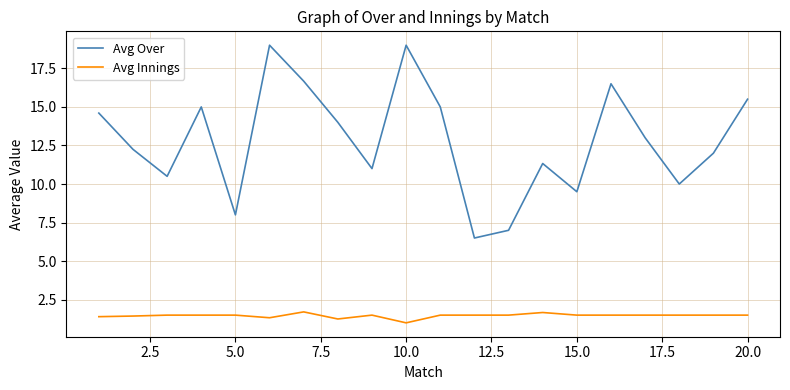

List the series in order of their peak value, lowest first.

Avg Innings, Avg Over